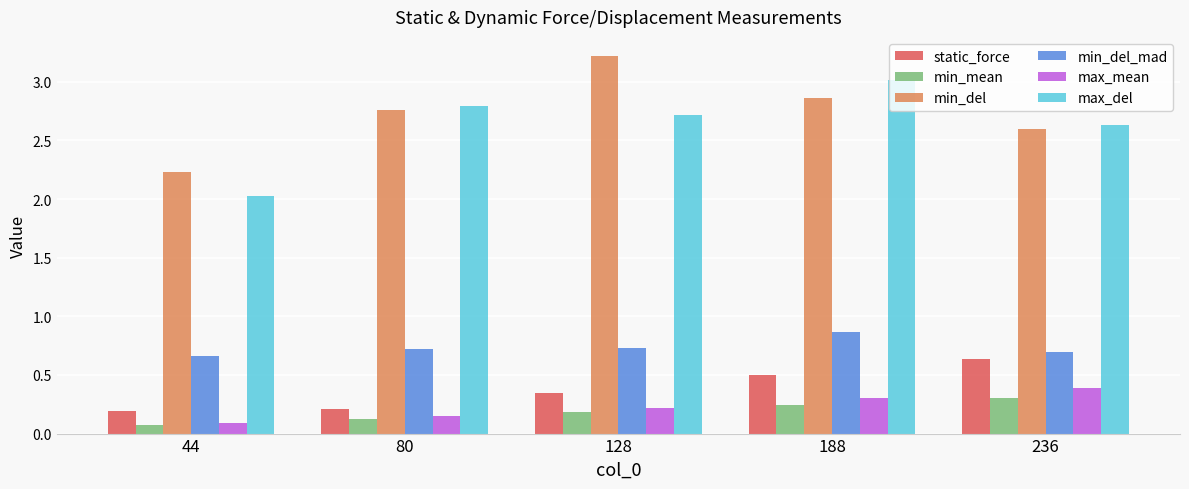

How many groups of bars are there?

5